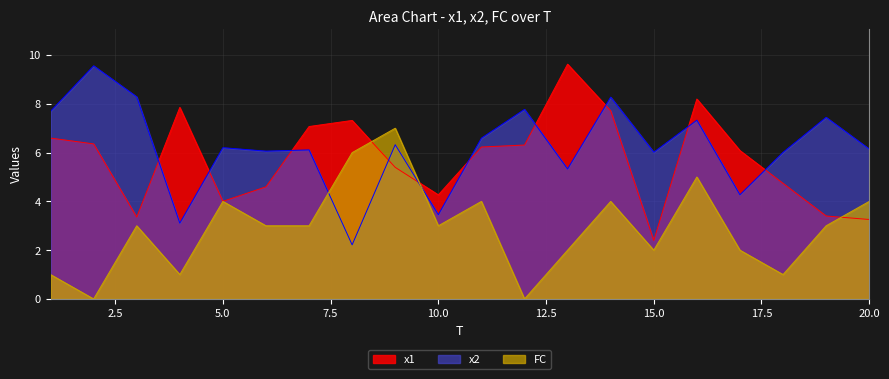

What is the value of the FC point at the 17th from the left?

2.0